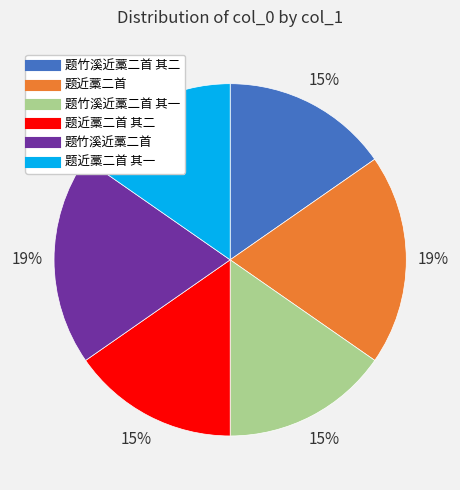

To the nearest percent, what is the difference between the largest and smallest slice percentages?

4%